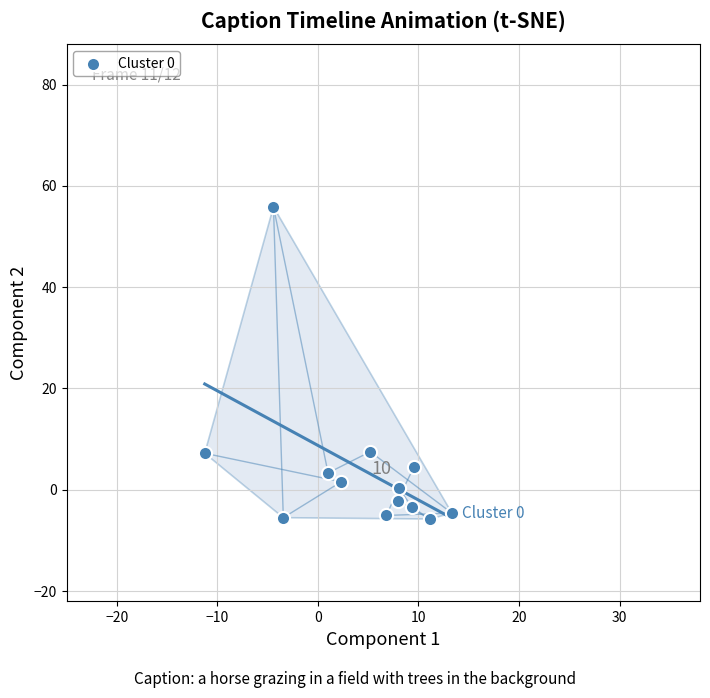

What is the range of X values (max minus min)?

24.6